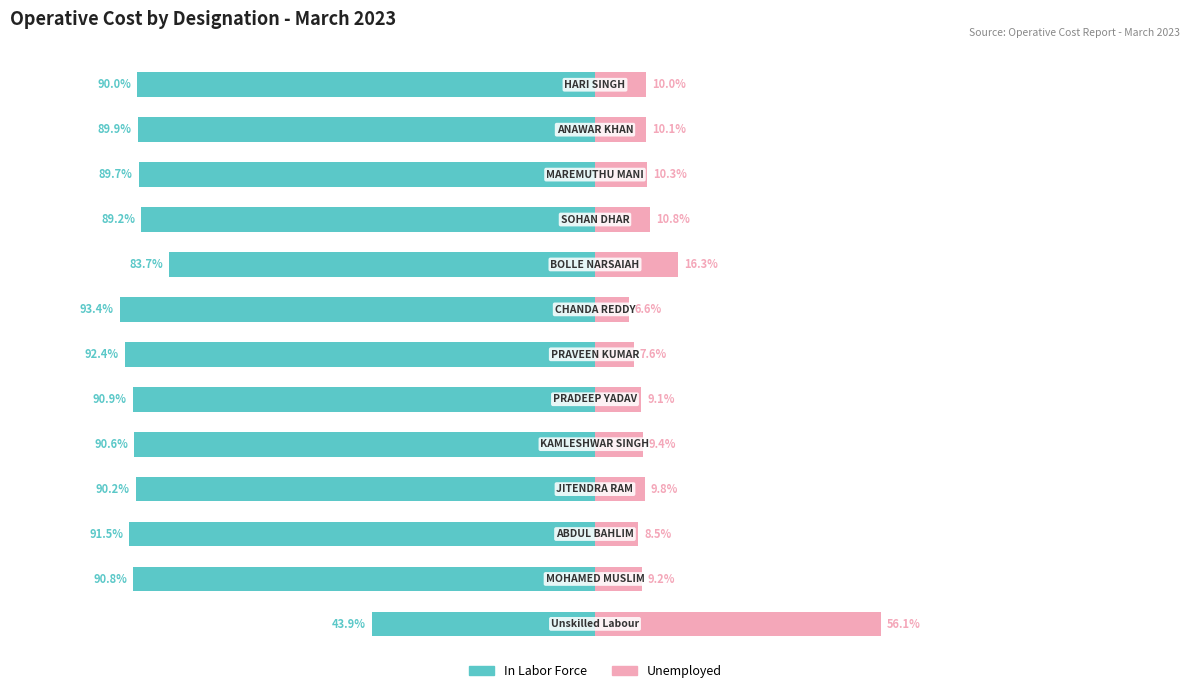

At how many categories does at least one series exceed -75?

13